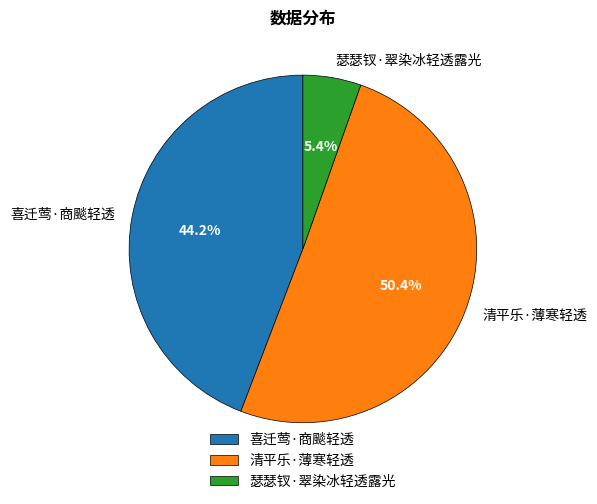

What percentage is the 瑟瑟钗·翠染冰轻透露光 slice, to the nearest percent?

5%